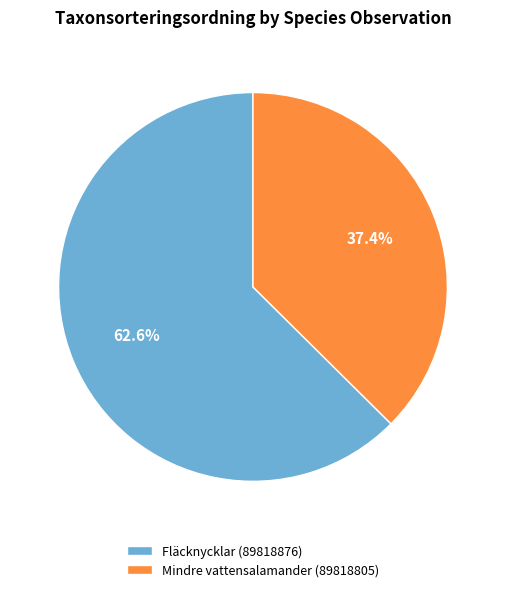

Count the number of slices in the pie.

2